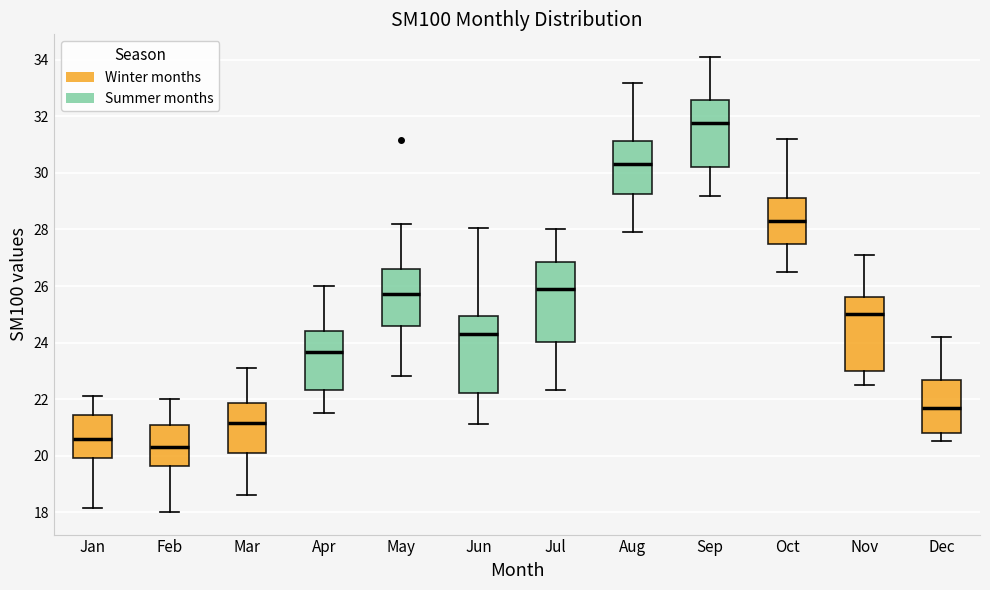

Which box has the highest median line?

Sep